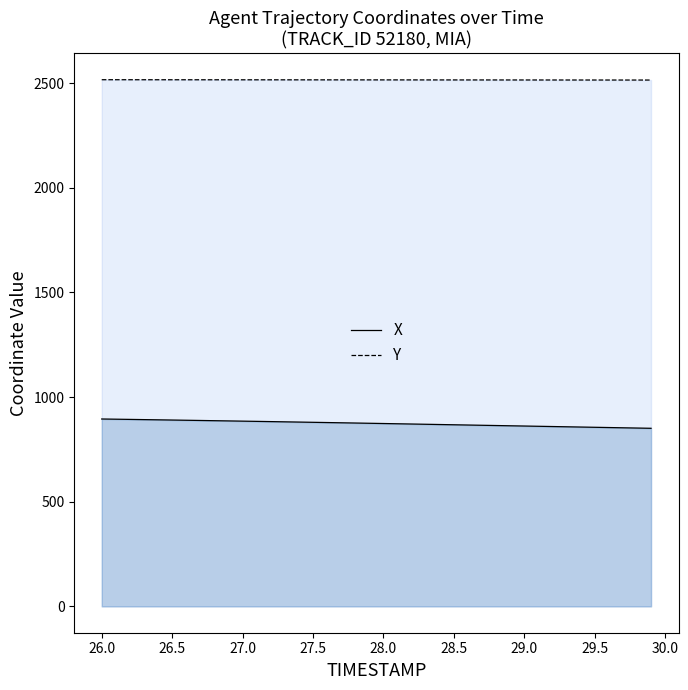

What is the difference between the highest and lowest values at 26.0?

1620.7